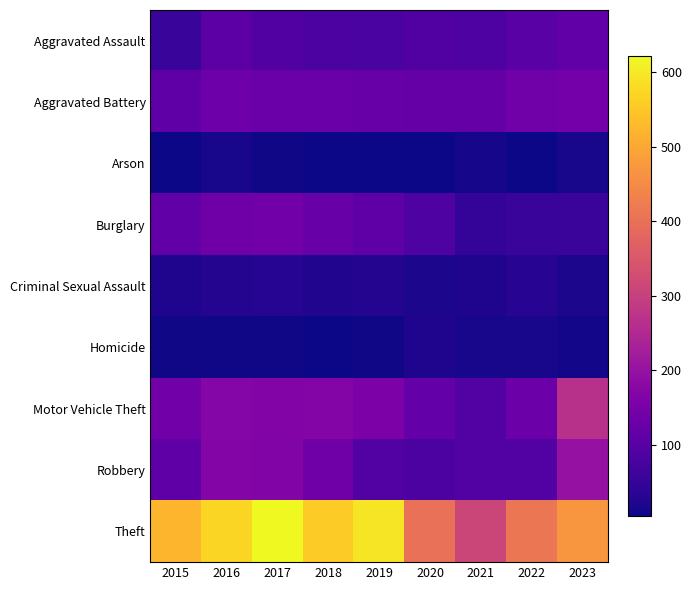

At how many categories does at least one series exceed 401?

8